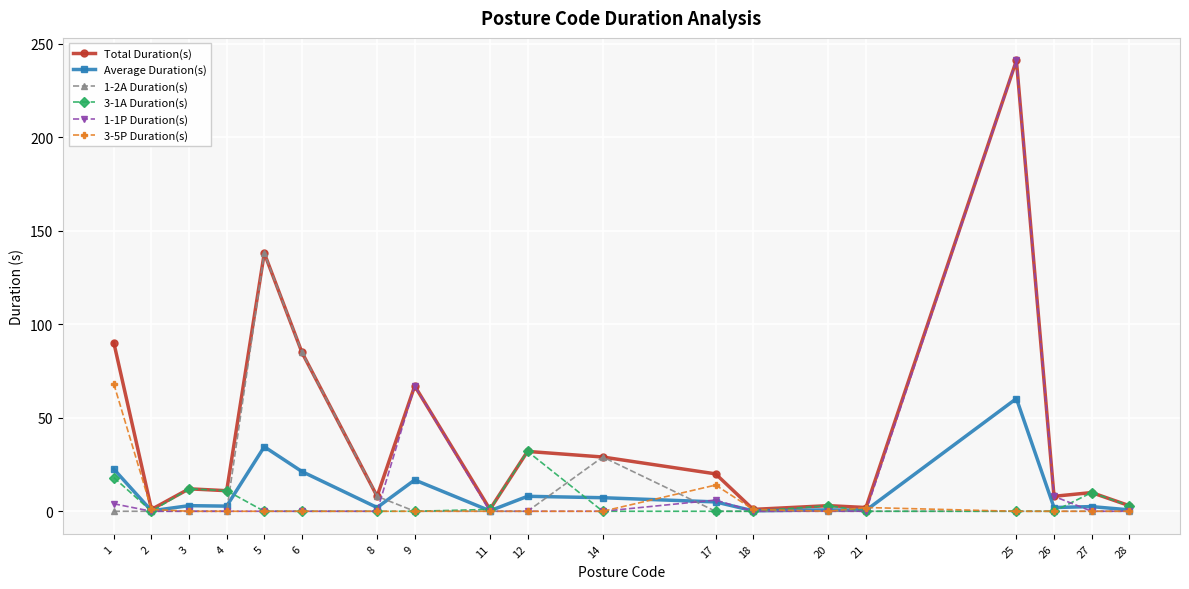

Is the value of 1-2A Duration(s) at 14 greater than the value of 3-5P Duration(s) at 6?

Yes